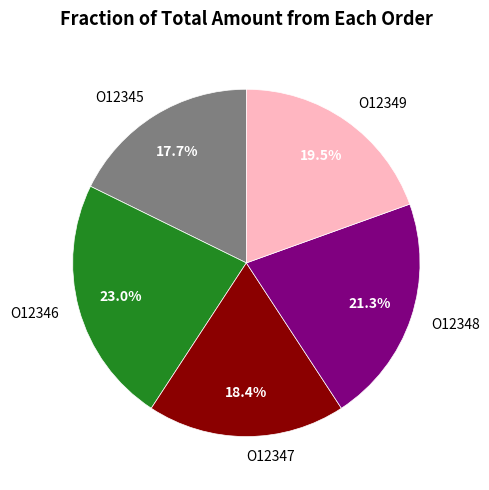

How many slices are in this pie chart?

5